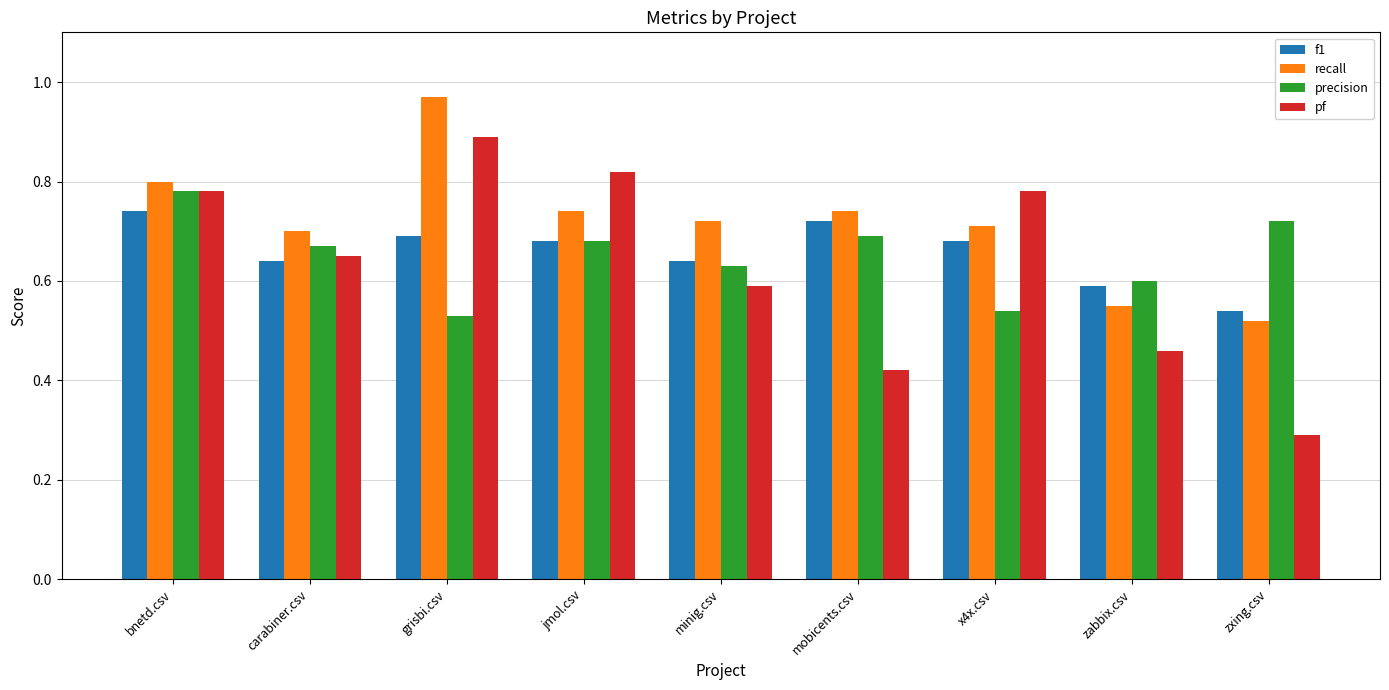

What is the total value across all series at jmol.csv?

2.9